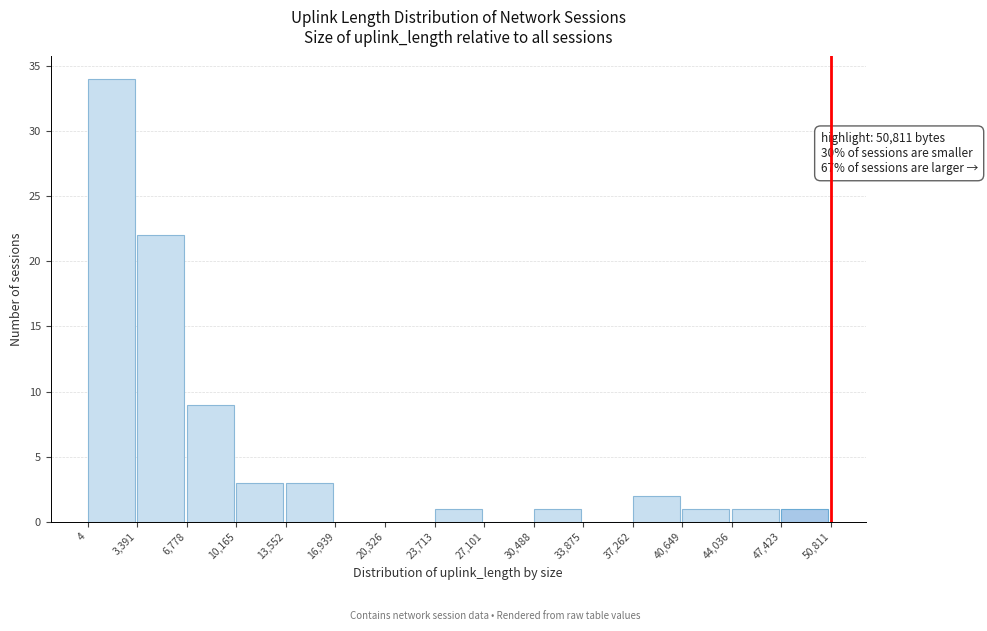

Over which range of the x-axis is the bar tallest?

4 to 3,391